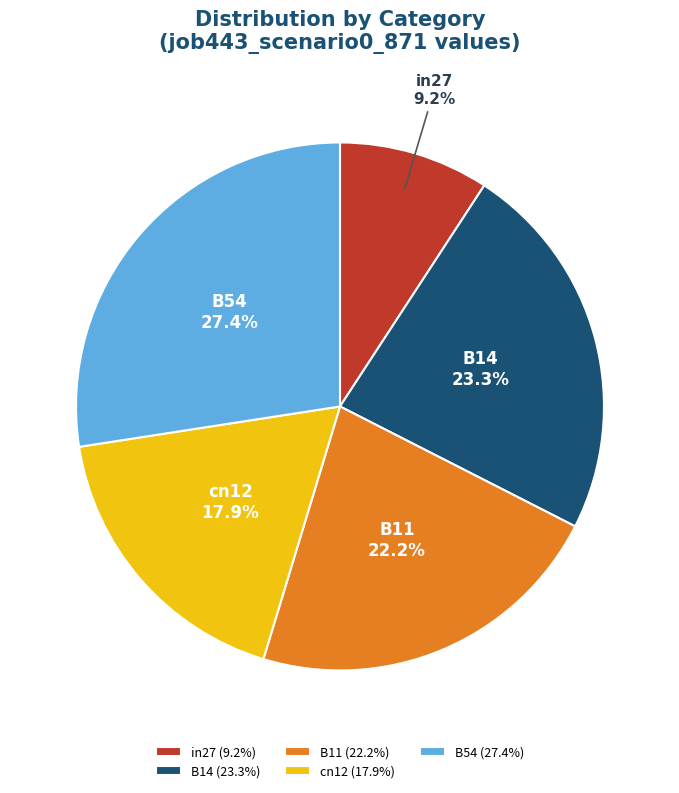

Combined, what portion of the pie is B11 and cn12?

40.1%